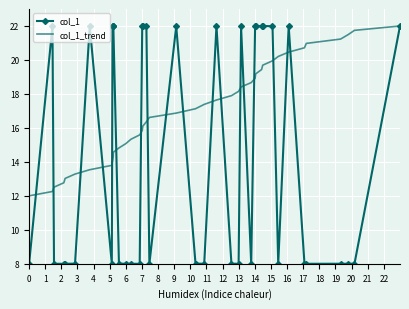

Which series has the widest spread of values?

col_1